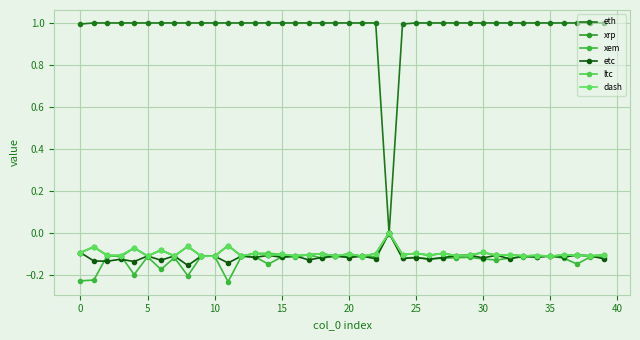

How many lines are shown in the chart?

6